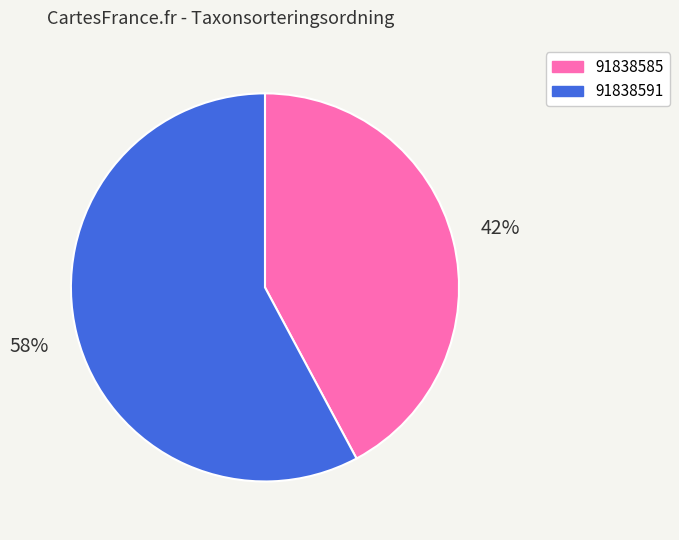

Approximately how many times larger is the value at 91838591 compared to 91838585?

1.4